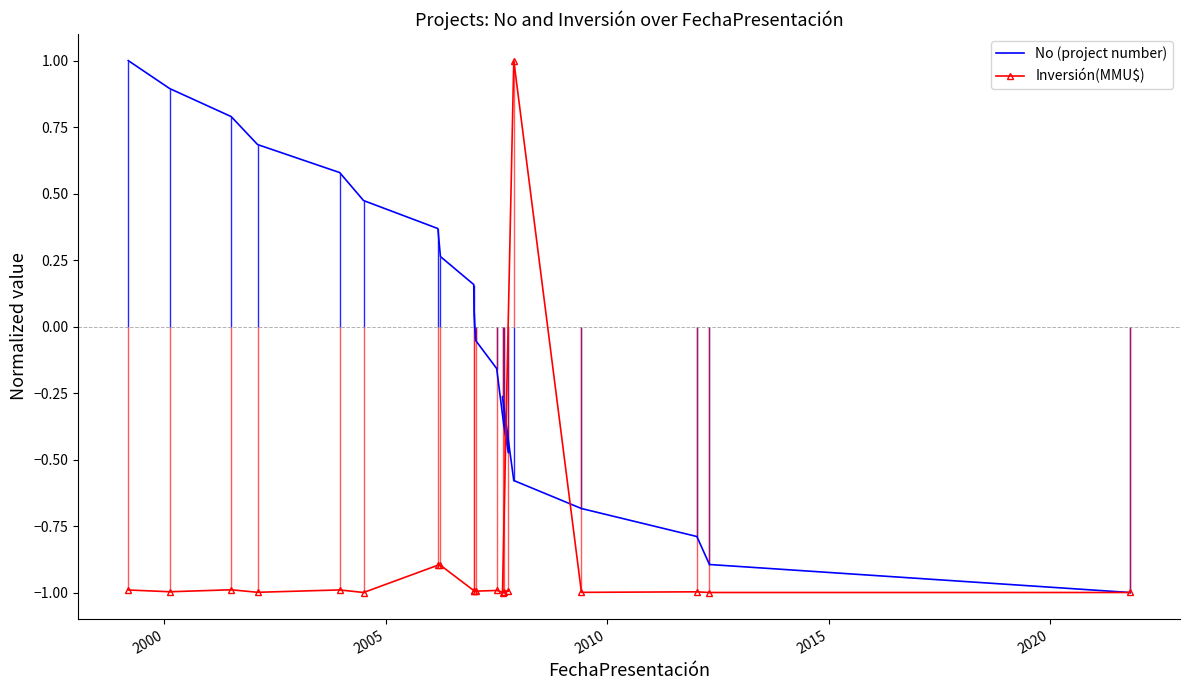

What is the difference between the maximum and minimum values in the Inversión(MMU$) series?

2.0